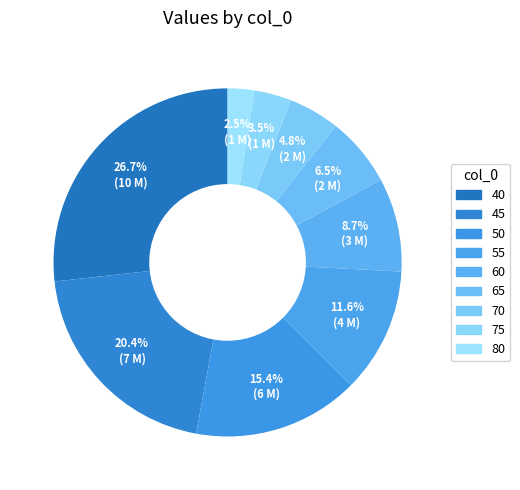

Which category has the smallest portion of the pie?

80